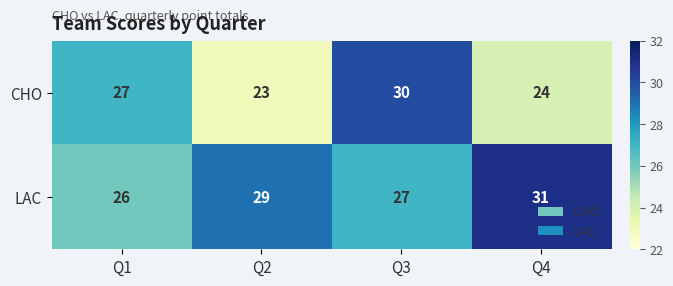

Is it true that CHO equals 14 at Q2?

False